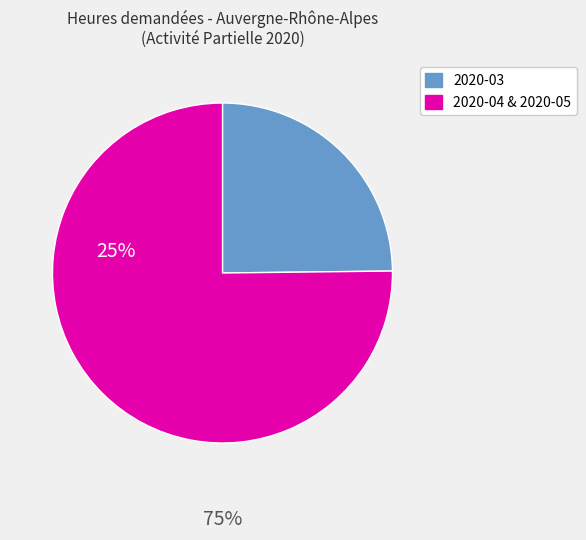

Is there a majority slice in this chart?

Yes